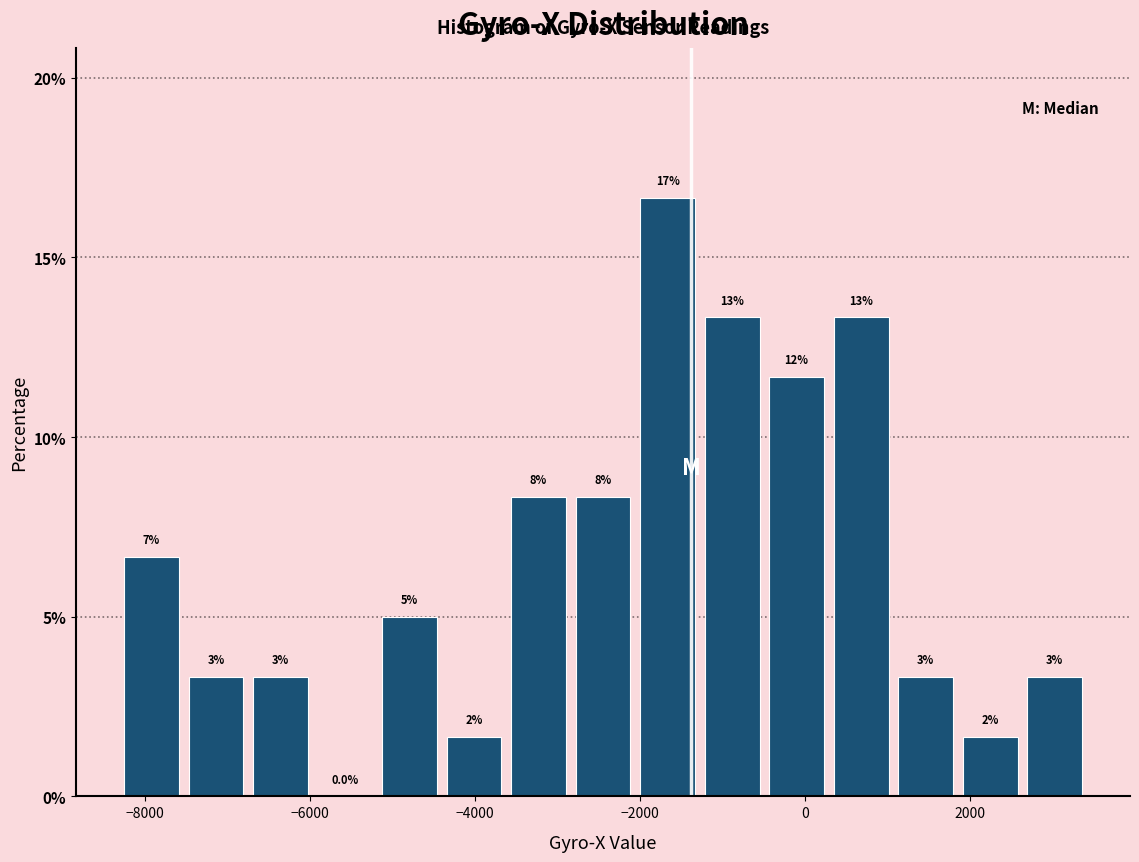

Around what value on the x-axis is the tallest bar? Give the approximate position of its centre, as read against the axis.

-1600